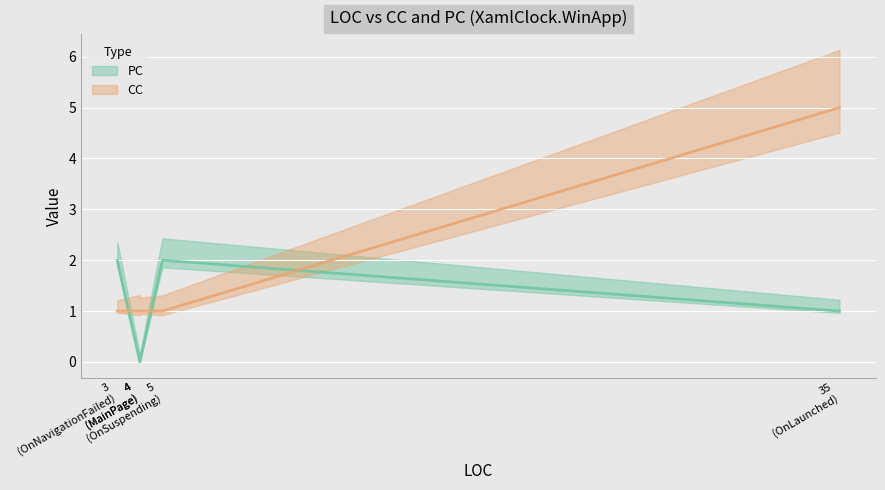

Which series changed the most between OnNavigationFailed and MainPage?

PC